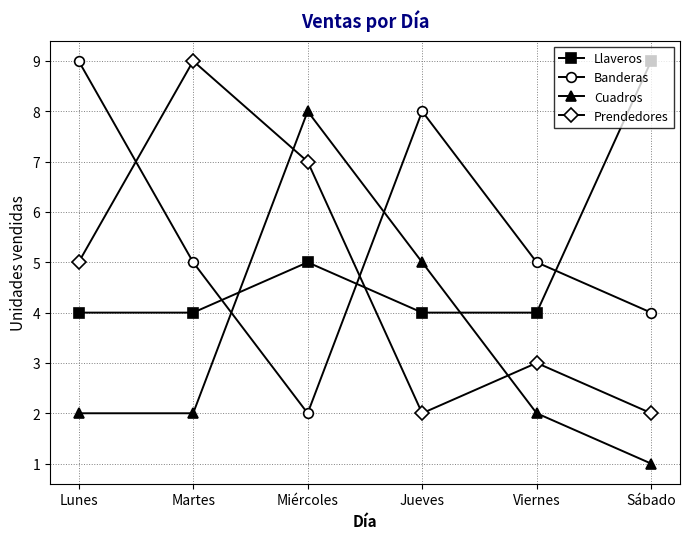

The value of Cuadros at Lunes is 3. True or false?

False